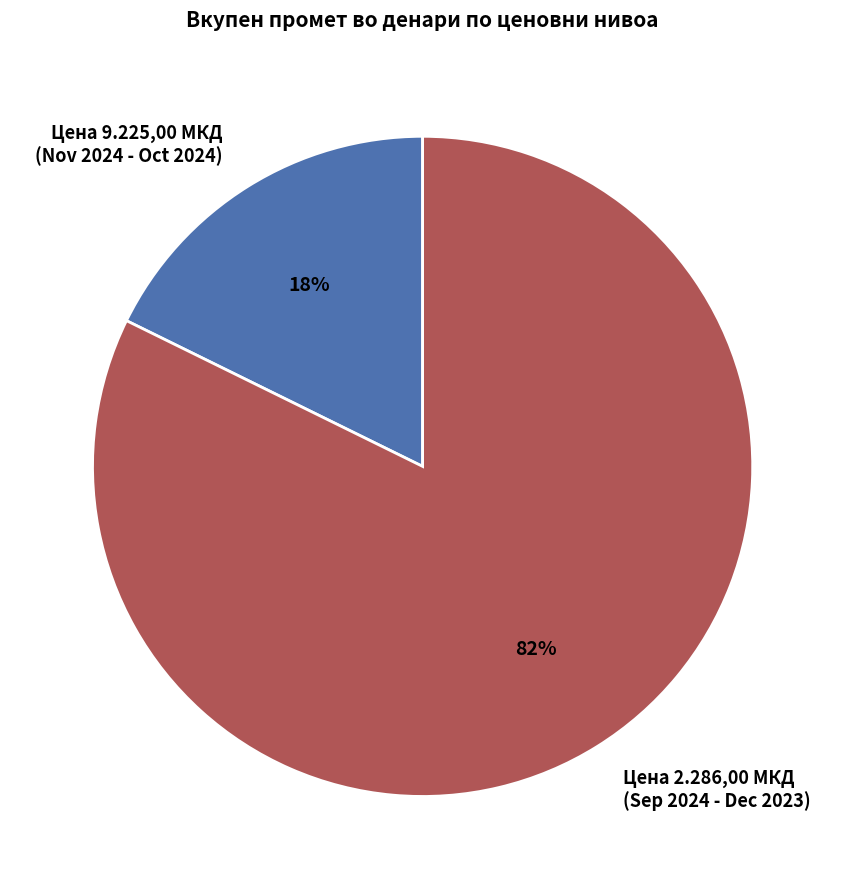

Rank the categories by value from lowest to highest.

Цена 9.225,00 МКД (Nov 2024 - Oct 2024), Цена 2.286,00 МКД (Sep 2024 - Dec 2023)